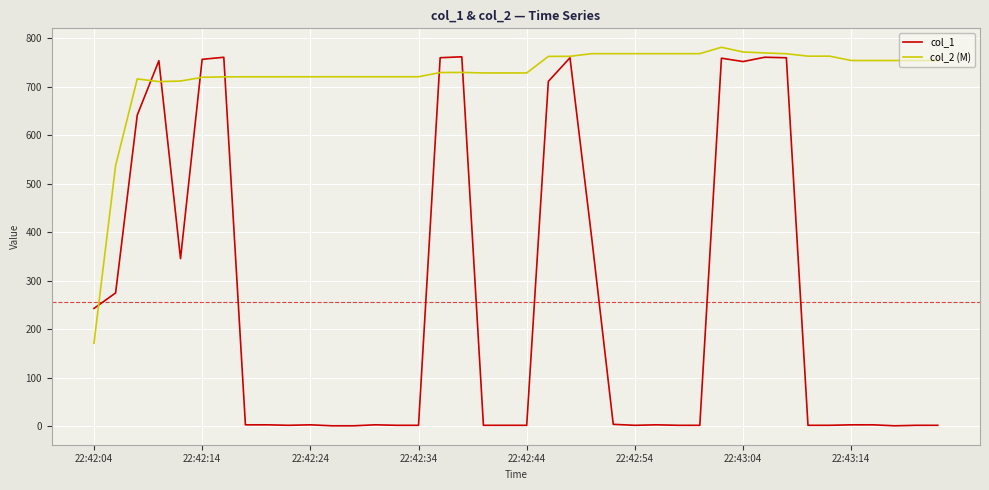

Which series has the widest spread of values?

col_1